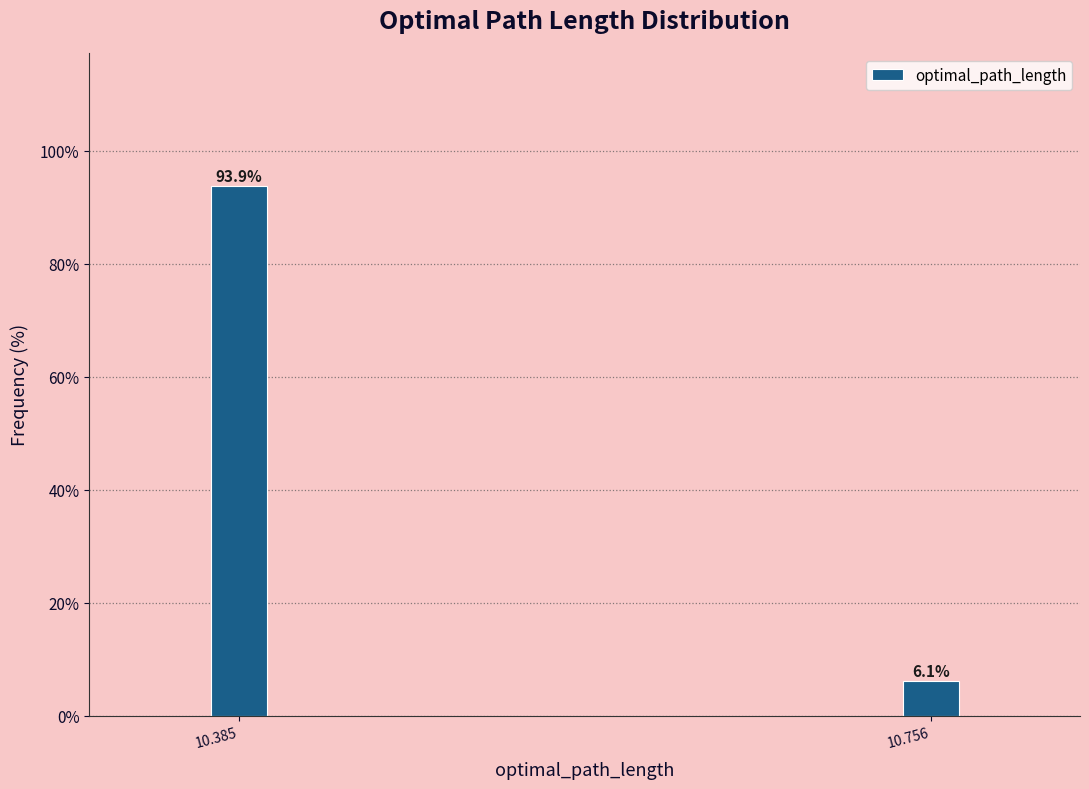

Reading left to right, extract all data points from this chart.

93.9	6.1